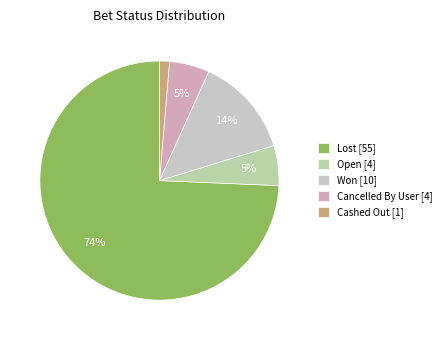

True or false: Cancelled By User accounts for 5% of the total.

True